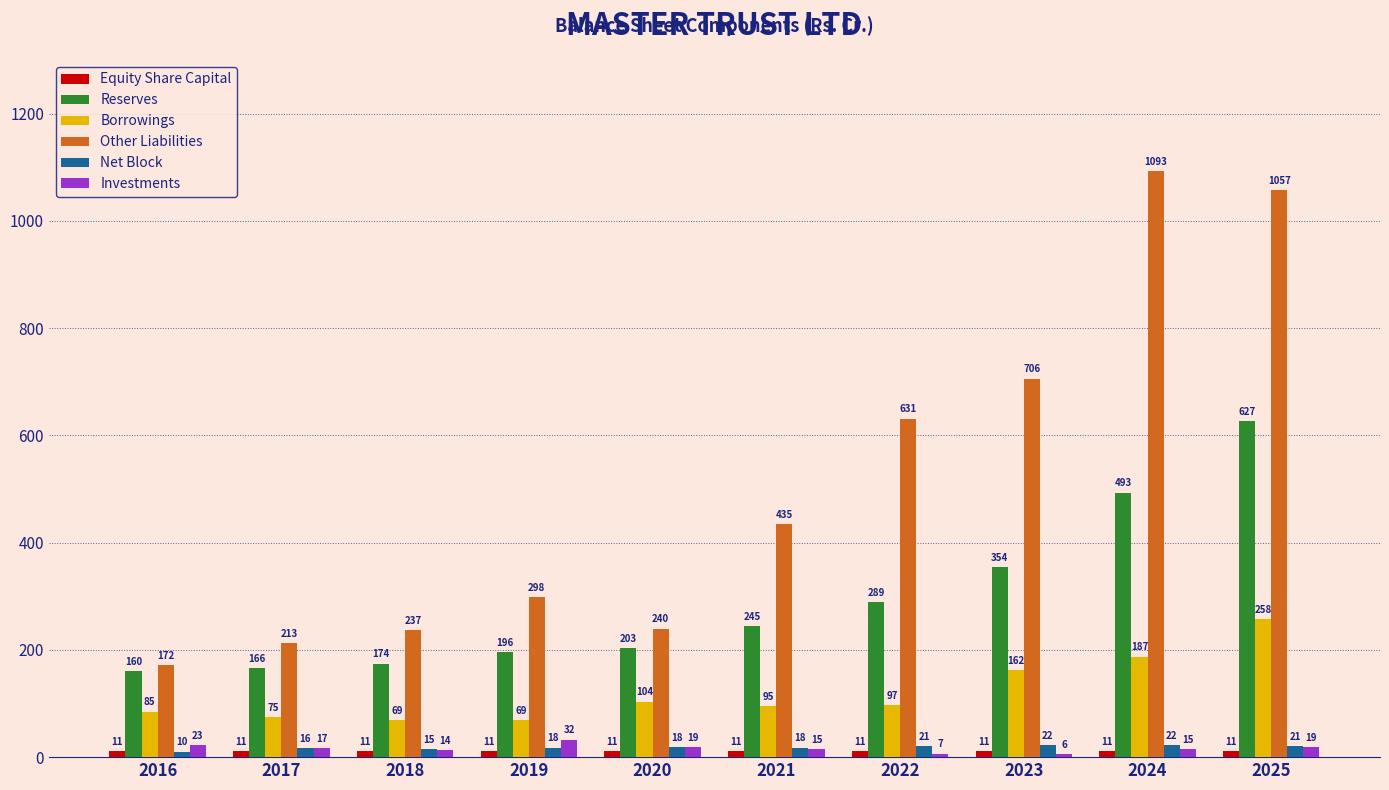

What is the value of the Net Block bar at the 1st from the left?

10.0